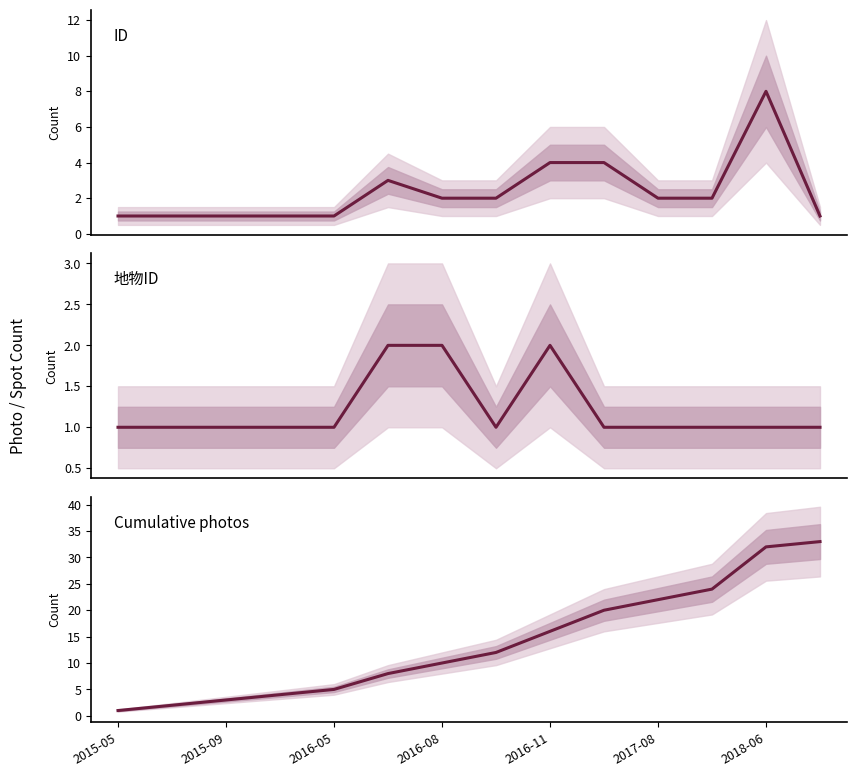

What is the value of the 地物ID counts point at the 2nd from the left?

1